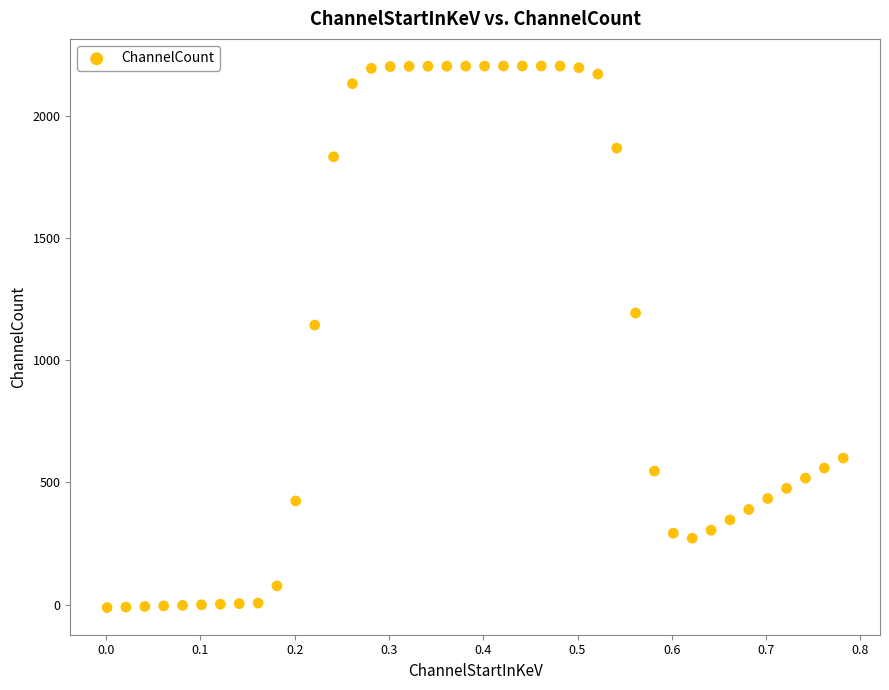

What Y value in the scatter plot is closest to 1095?

1143.6